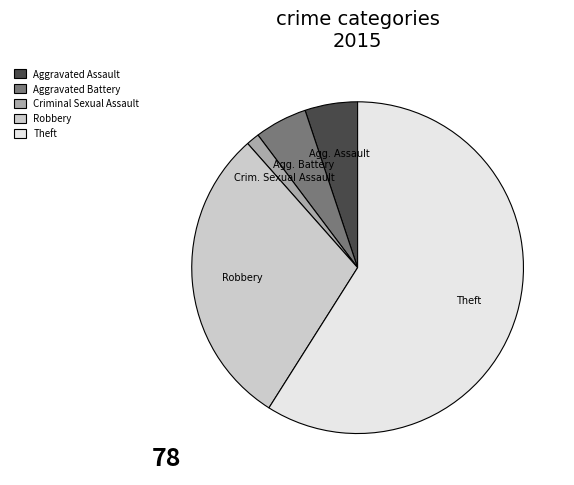

Is it true that Aggravated Assault is 18% of the pie?

False